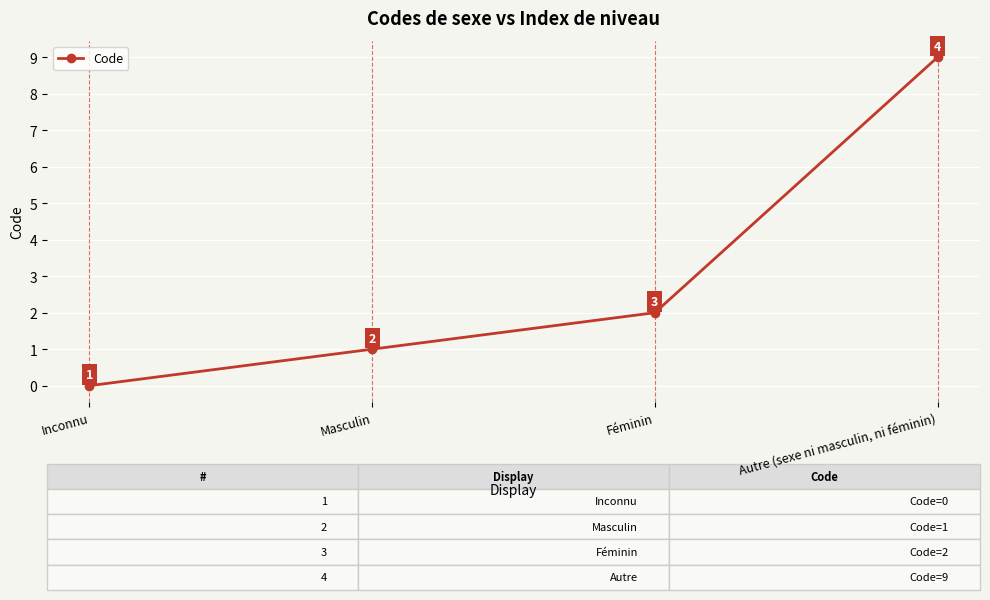

Reading left to right, what are all the values shown in this chart?

Inconnu=0	Masculin=1	Féminin=2	Autre (sexe ni masculin, ni féminin)=9